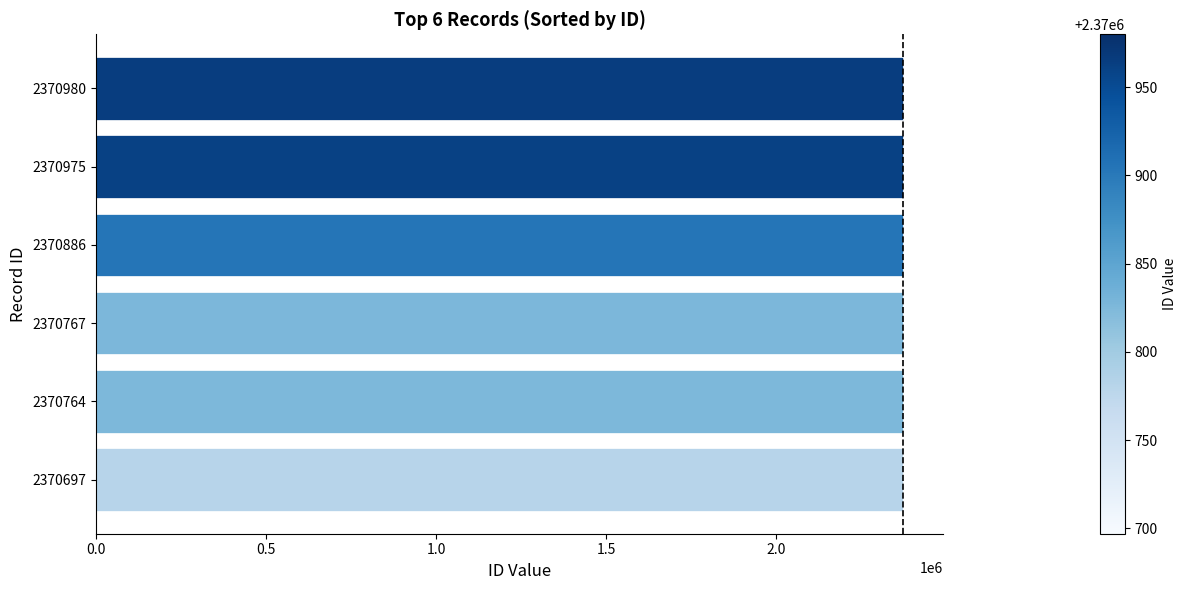

The value at 2370886 is 2370886. True or false?

True